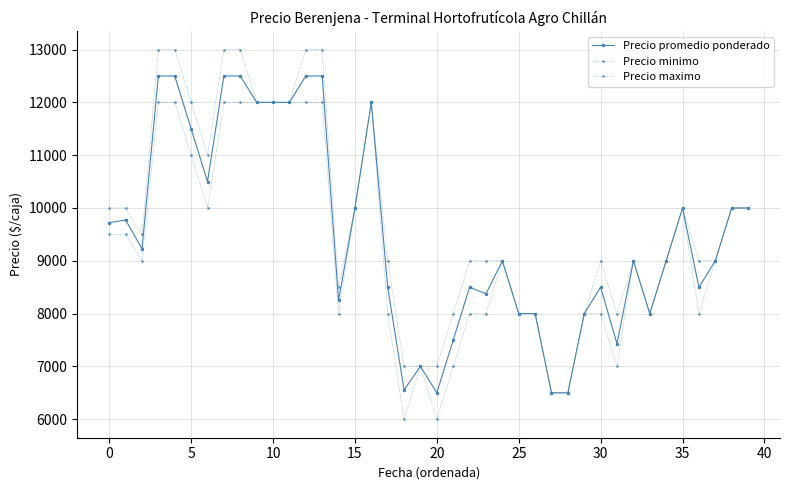

How many interior local peaks does the Precio maximo series have?

4